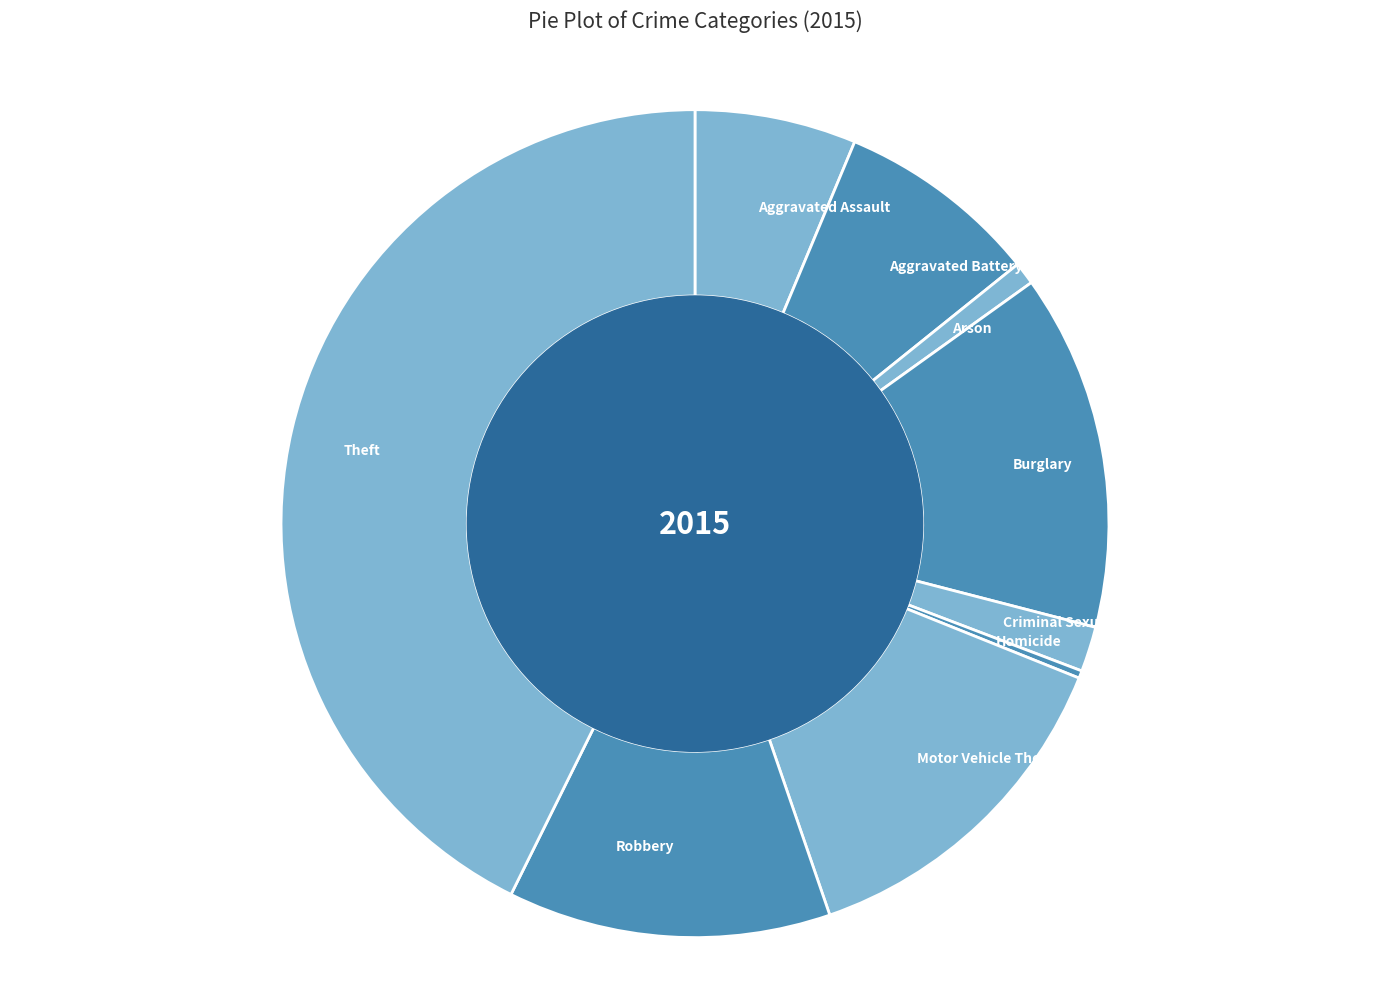

Which has a higher value, Burglary or Arson?

Burglary